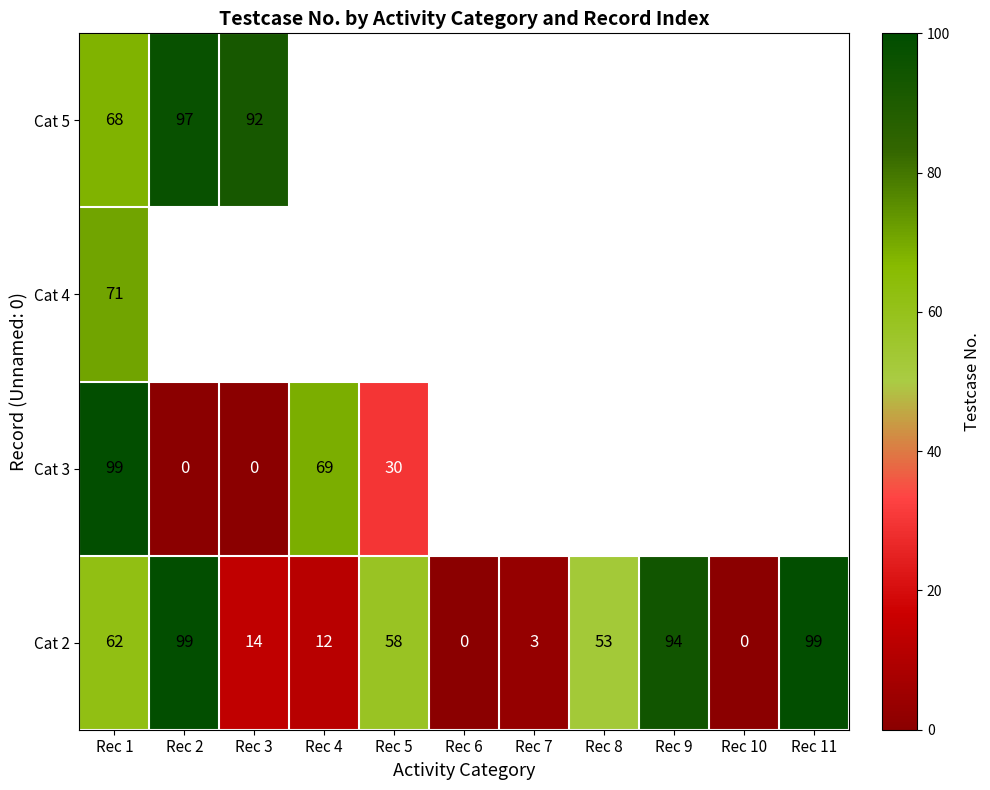

True or false: row_0 has a value of 1.5 at Rec 7.

False